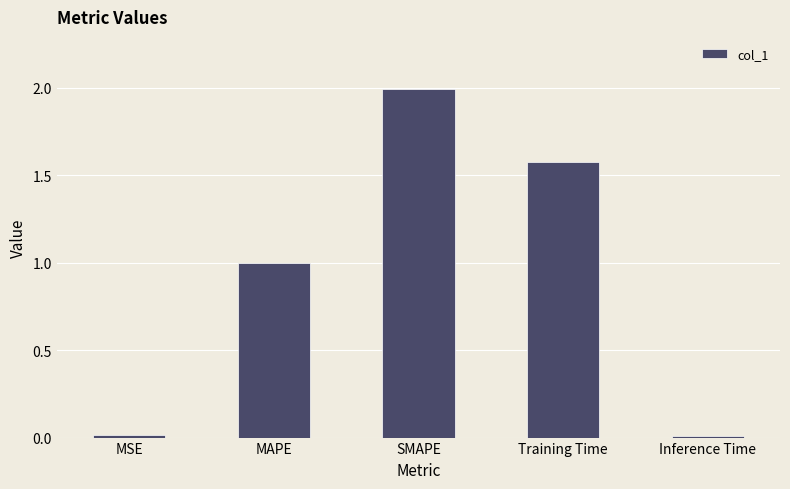

Is it true that the value at MAPE is 1.0?

True